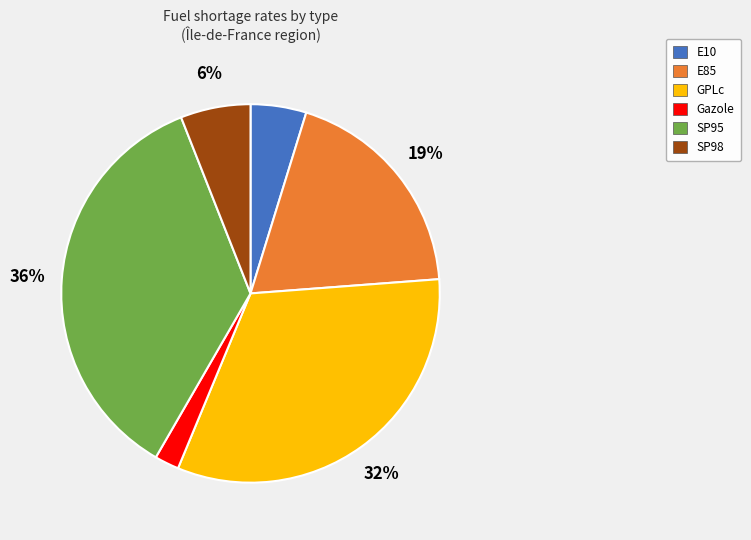

Between SP98 and E10, which is larger?

SP98